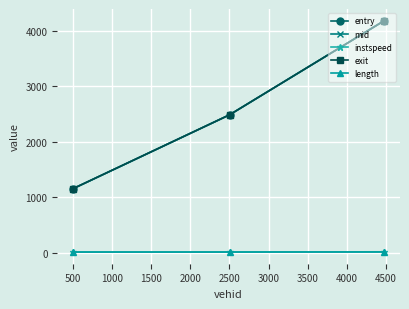

What is the minimum value for exit?

1153.4